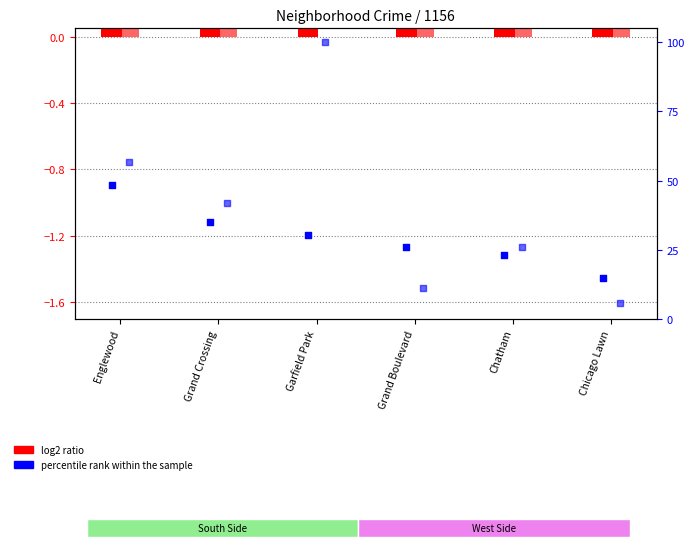

Is the value of percentile rank (2019) at Garfield Park greater than the value of log2 ratio (2019) at Chatham?

Yes